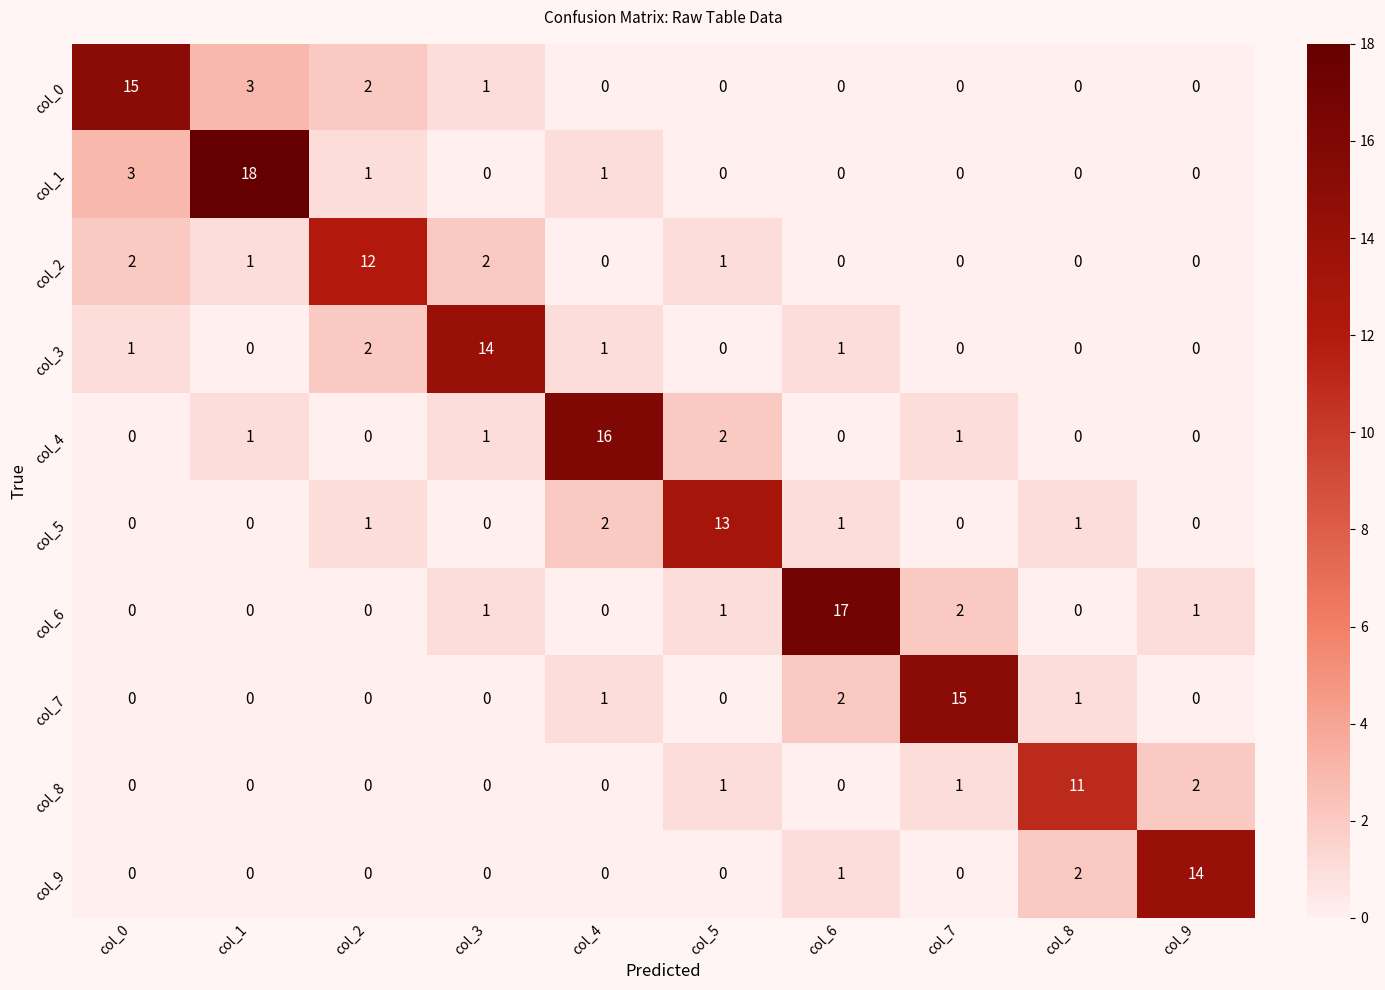

Between col_2 and col_7, which series saw the biggest shift?

col_7